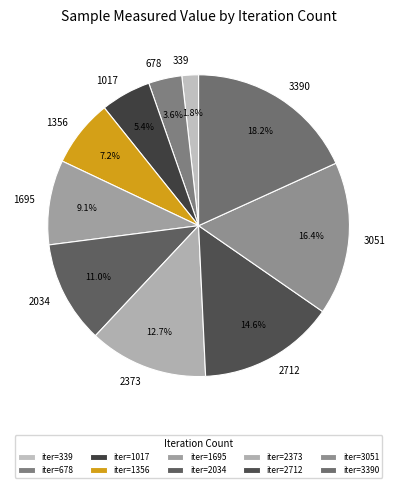

Does any single category account for the majority?

No